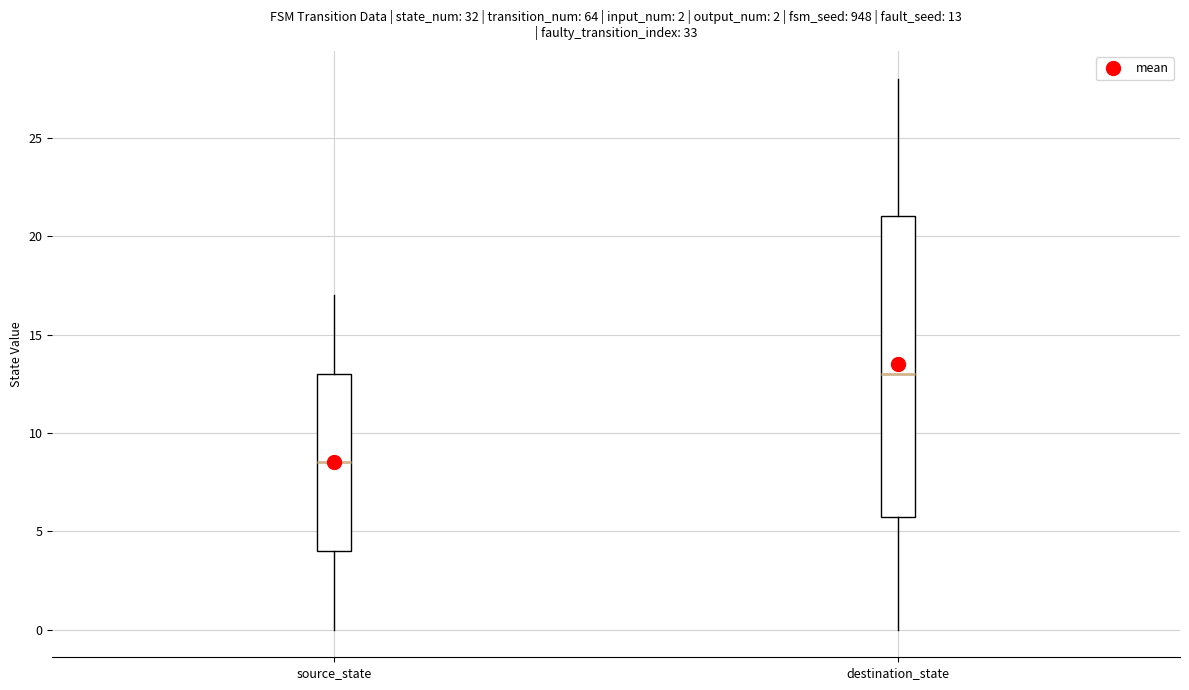

Which box is the tallest, from its lower edge to its upper edge?

destination_state